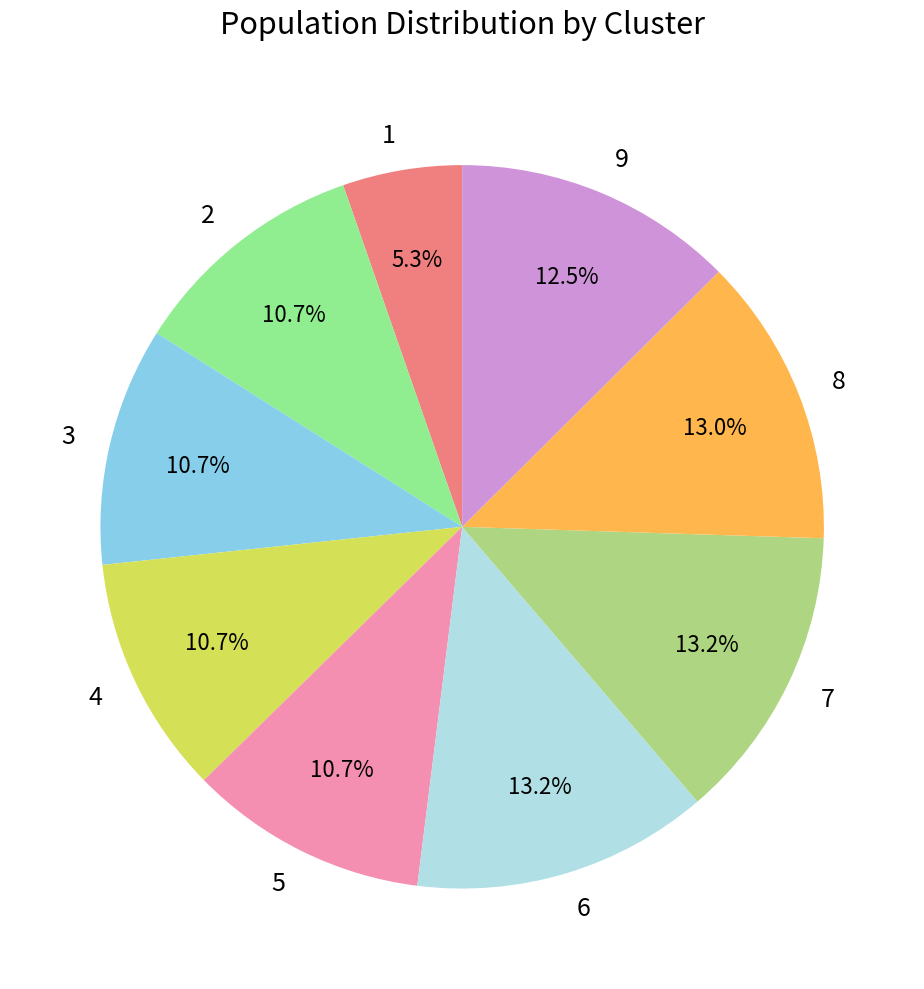

To the nearest percent, what percentage of the pie is 4?

11%